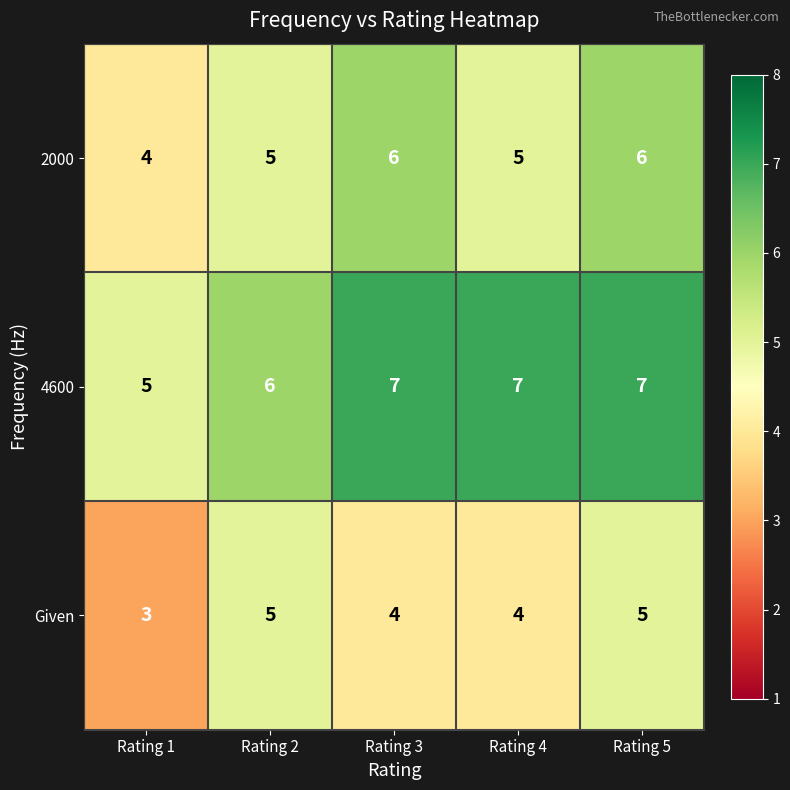

What is the sum of the 2000 values at Rating 5 and Rating 1?

10